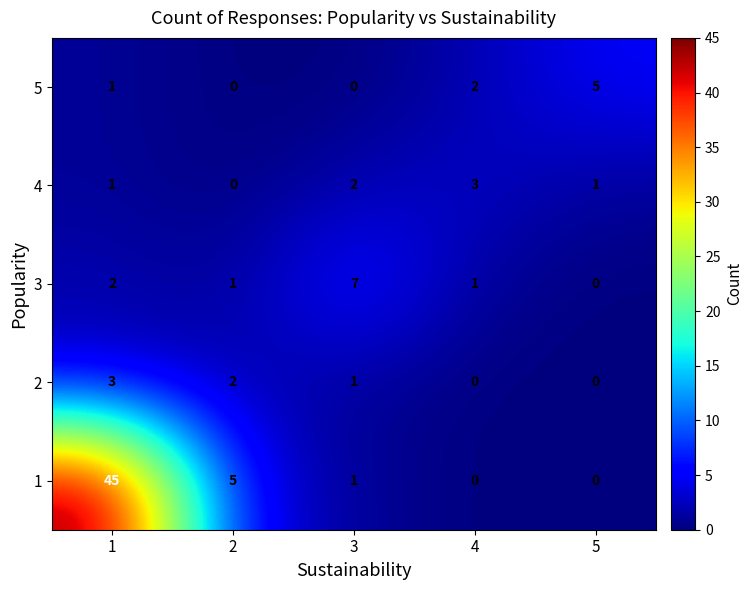

True or false: 4 has a value of 2 at 2.

False